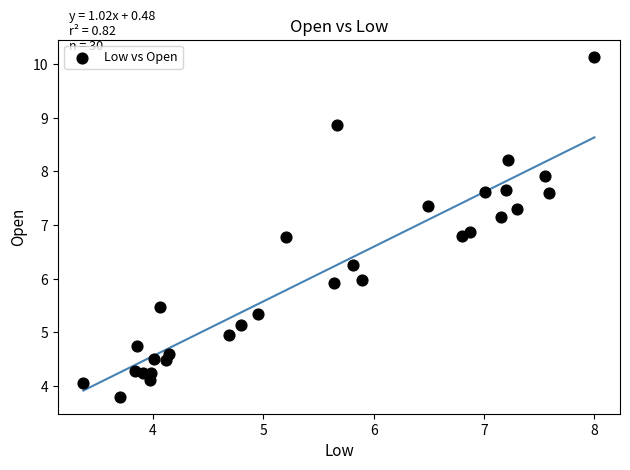

What is the range of Y values (max minus min)?

6.3